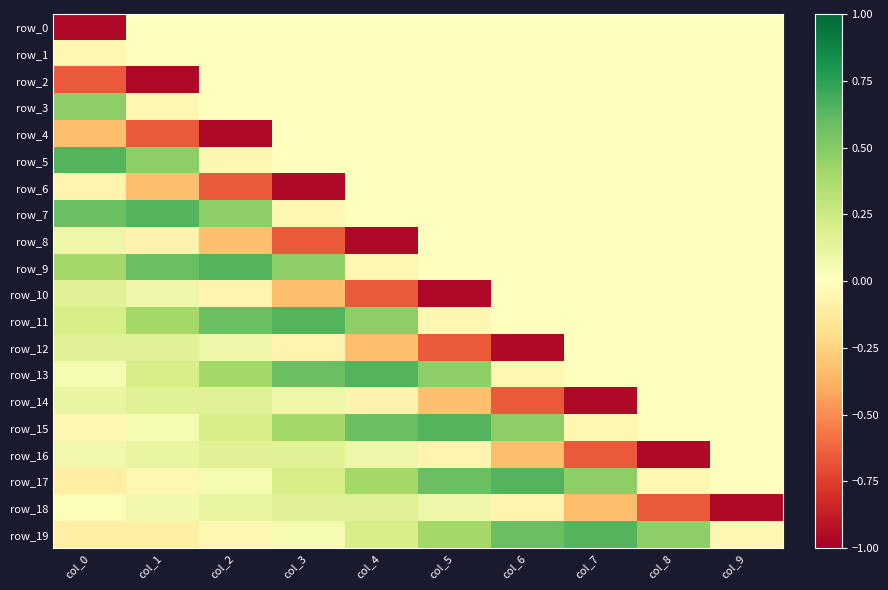

Where is row_2 nearest to the value 0?

col_2